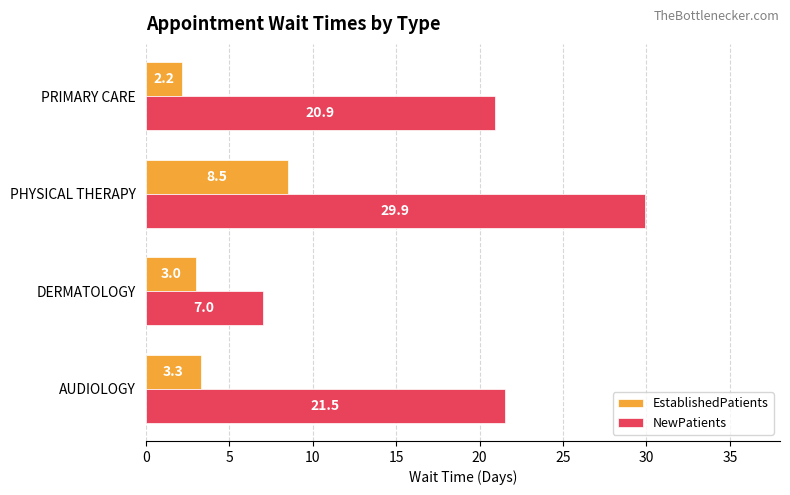

Read the EstablishedPatients value at PHYSICAL THERAPY.

8.5